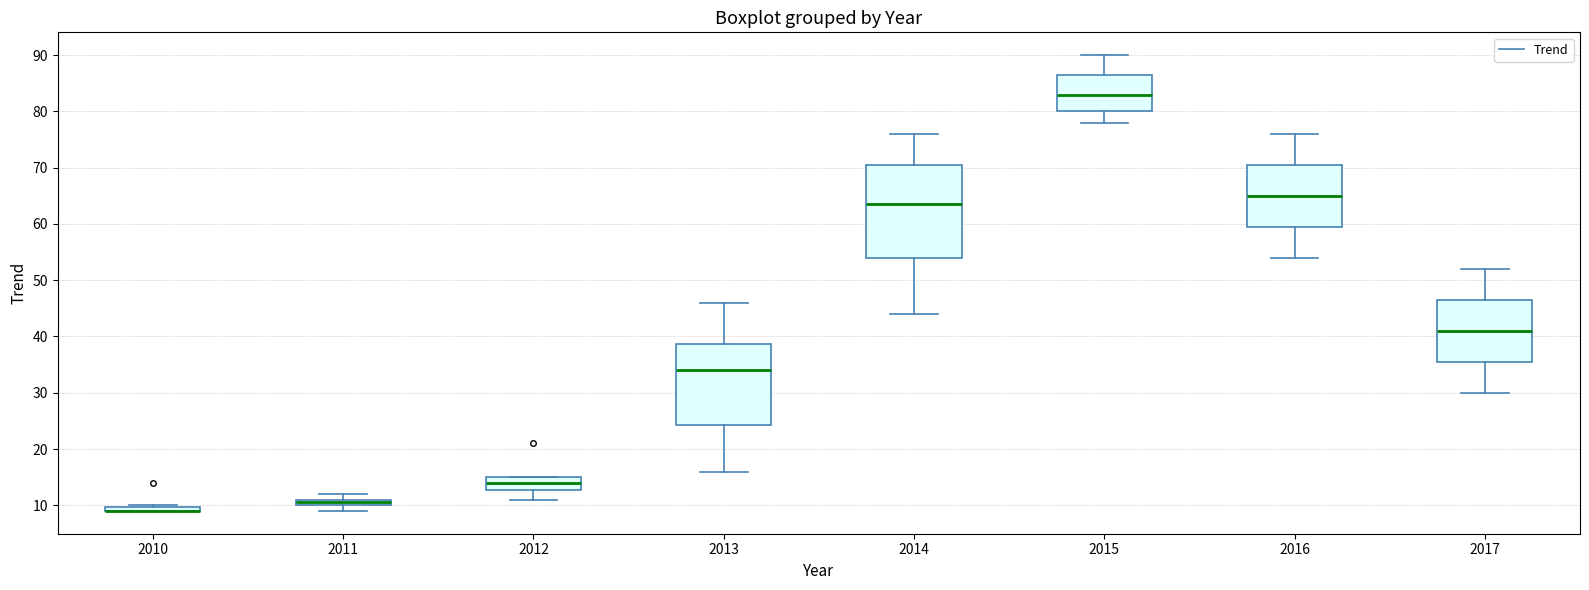

Where is the upper edge of the box at x = 2015 on the y-axis? The values are not printed on the chart, so give them approximately, as read against the axis.

87